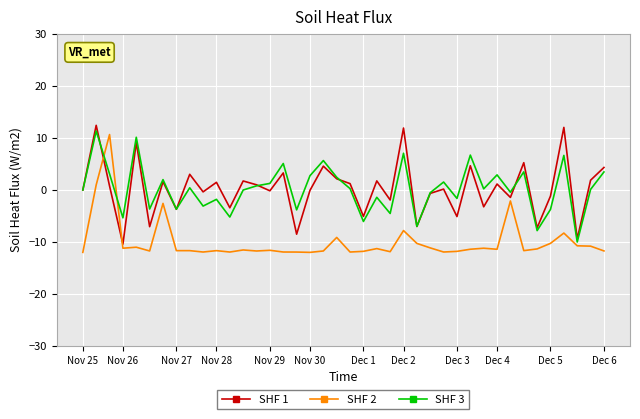

What is the average value of the SHF 2 series?

-10.0